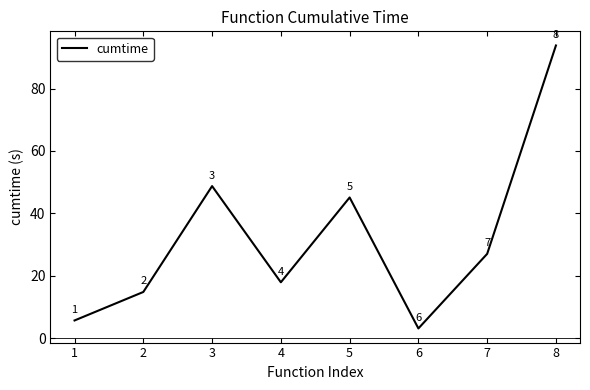

How many values are below 26?

4